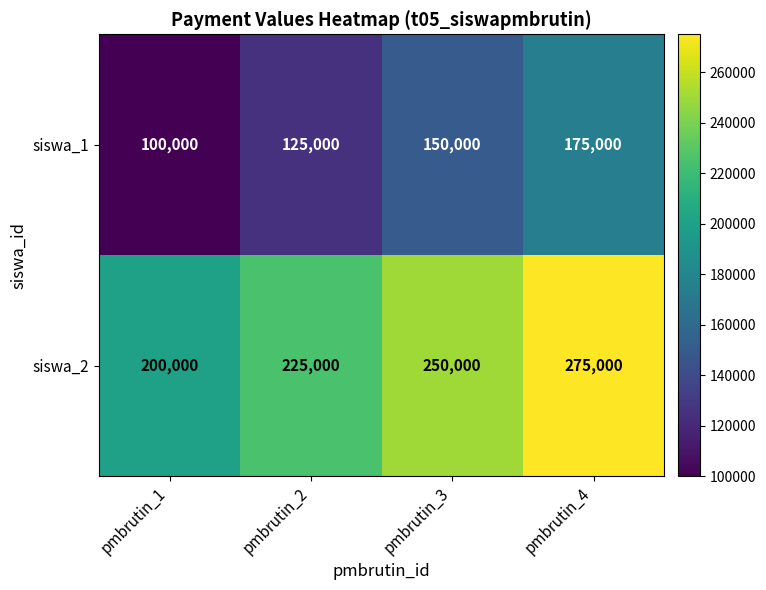

At how many categories does at least one series exceed 167228?

4